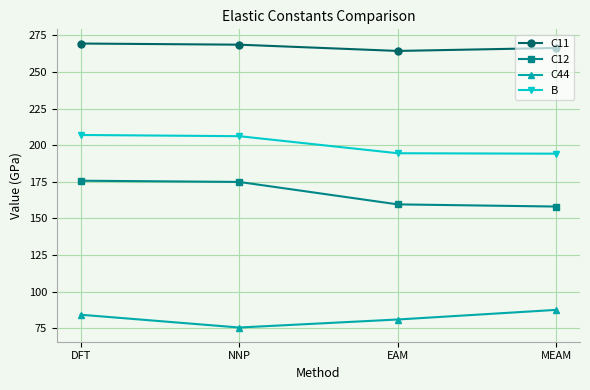

True or false: C12 has more than 2 interior local peaks.

False